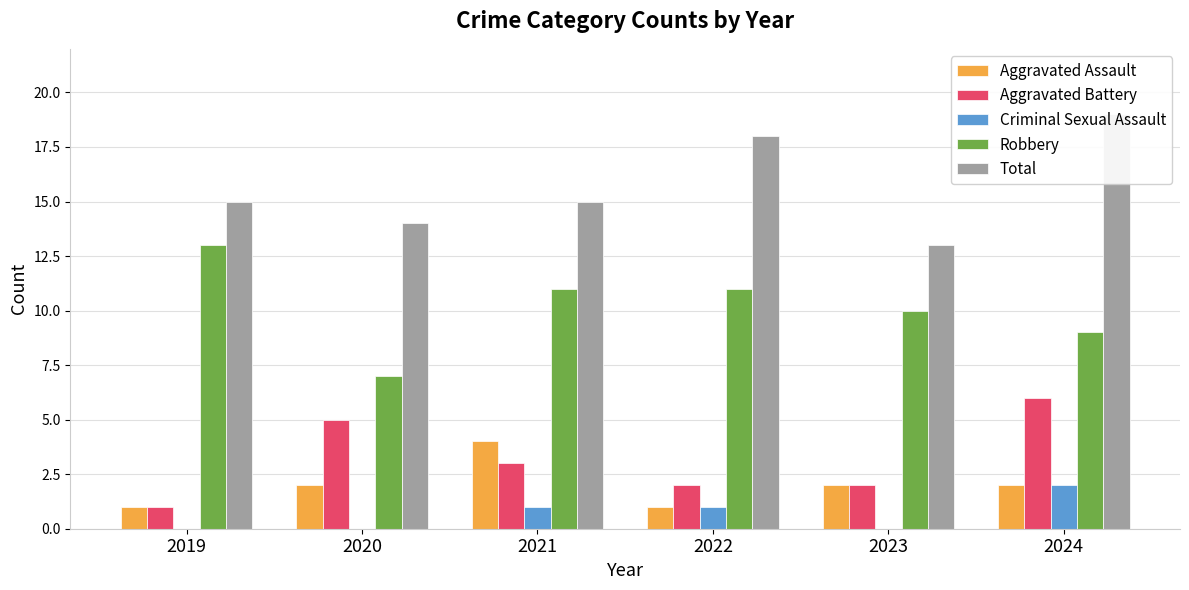

Read the Aggravated Assault value at 2021.

4